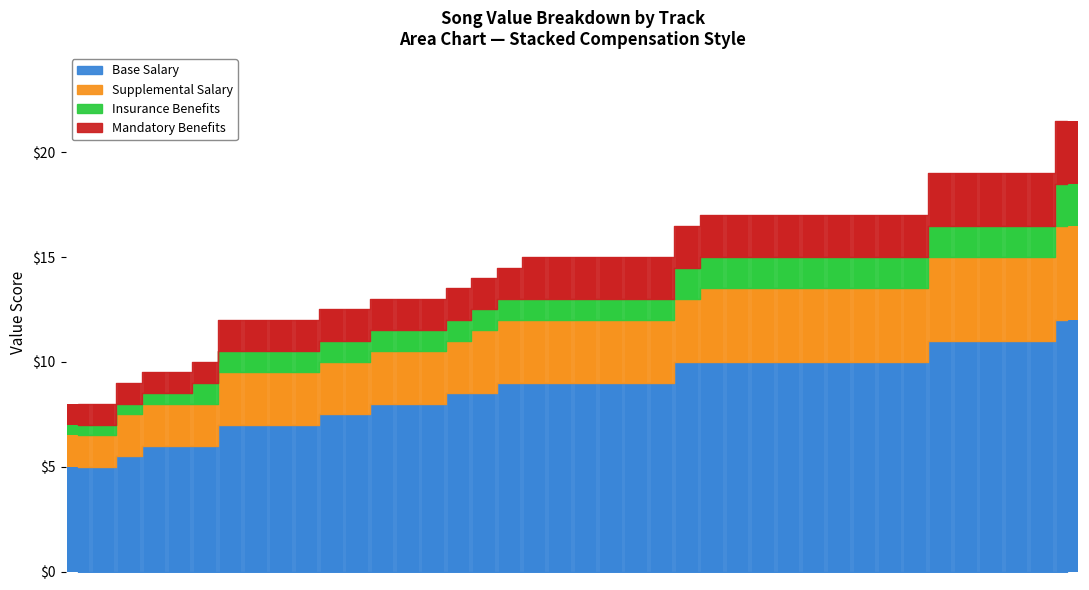

Where is Insurance Benefits nearest to the value 1?

Snow On The Beach